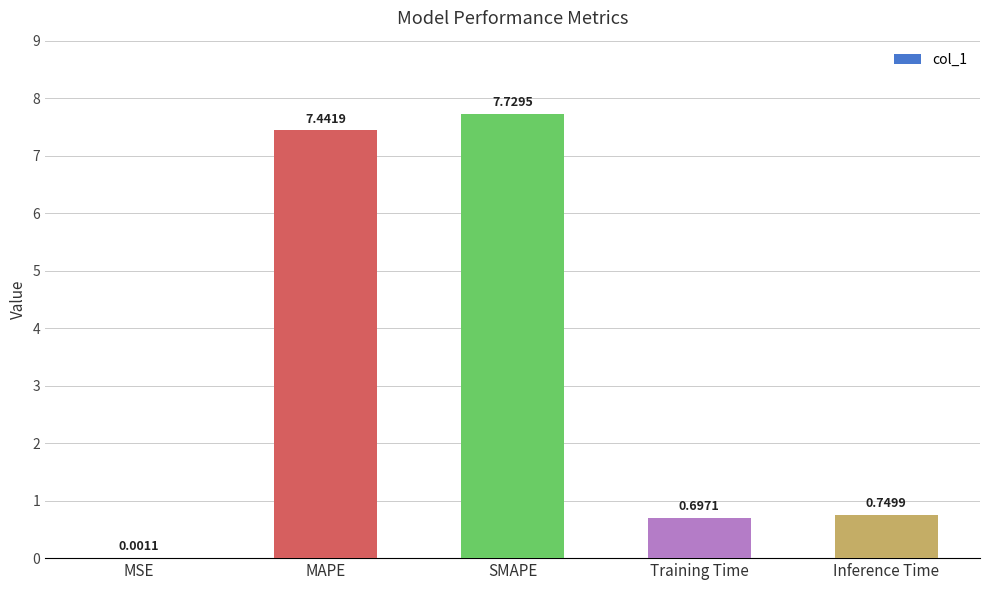

Does the chart contain stacked bars?

No